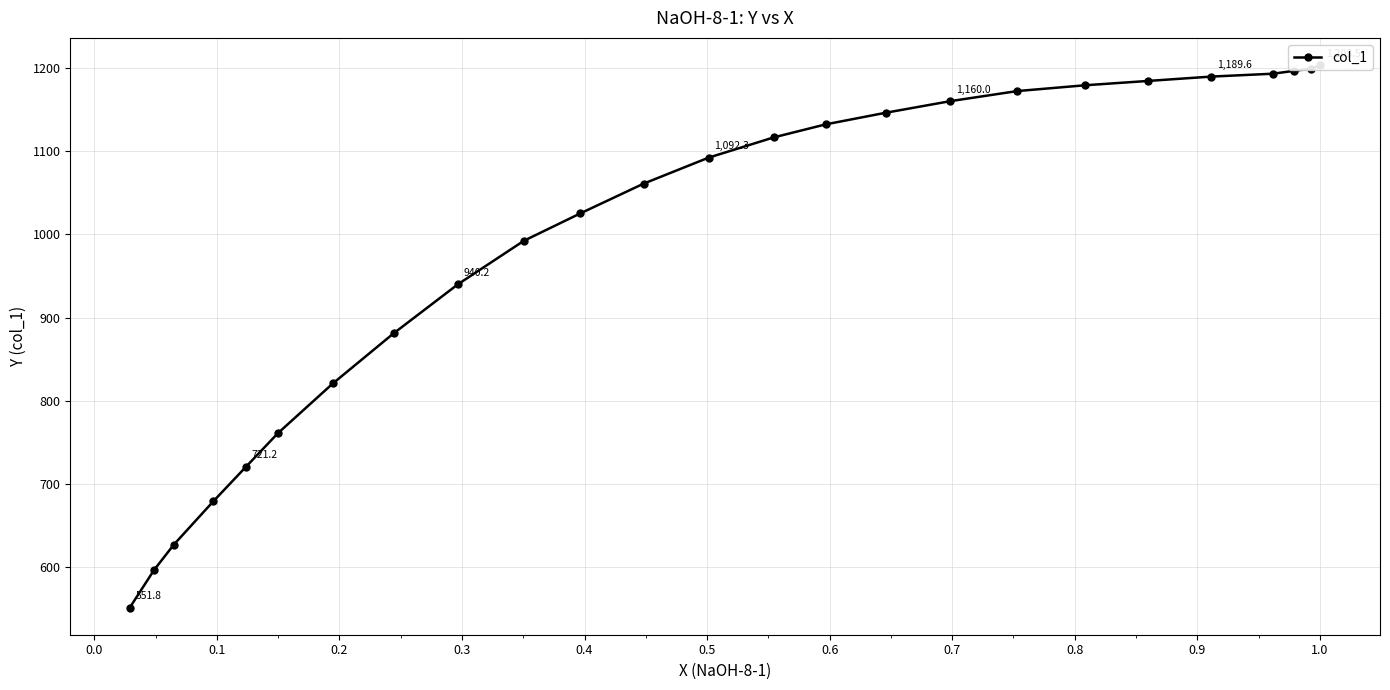

Is it true that the value at 0.9 is 534.0?

False